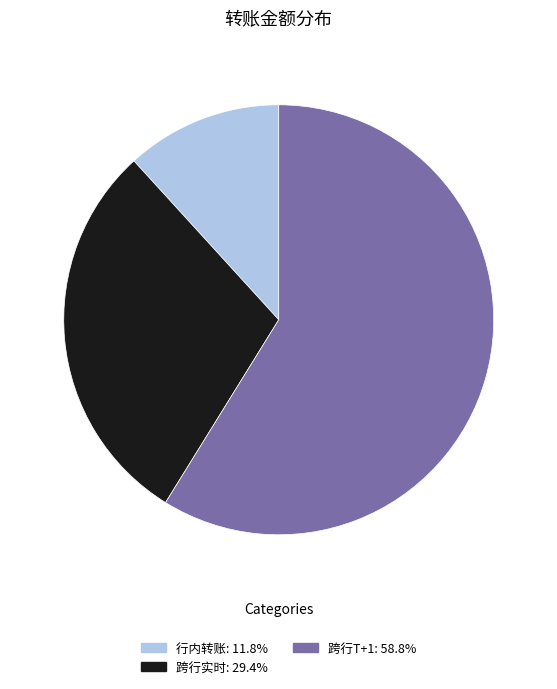

Combined, do 跨行T+1: 58.8% and 行内转账: 11.8% account for over 50%?

Yes